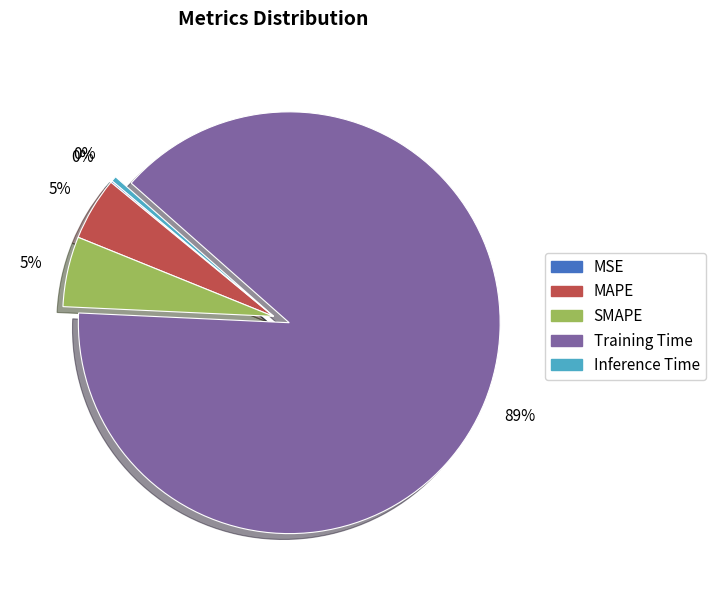

To the nearest percent, what is the combined percentage of Training Time and Inference Time?

90%